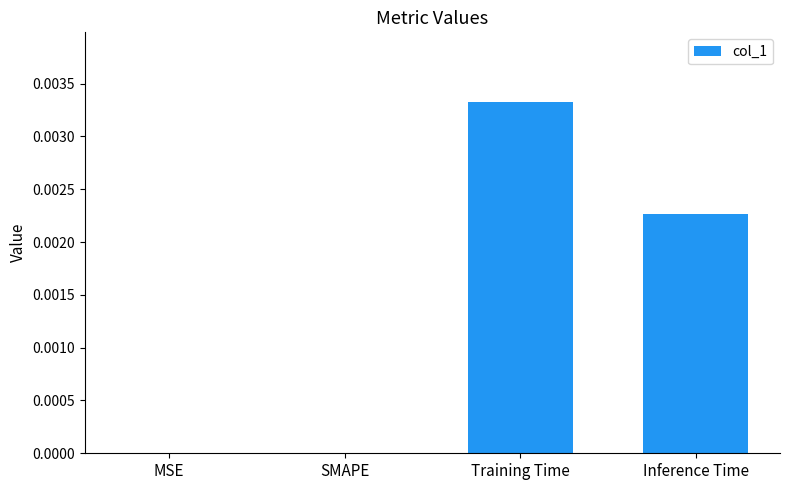

Which label corresponds to the largest value in the chart?

Training Time